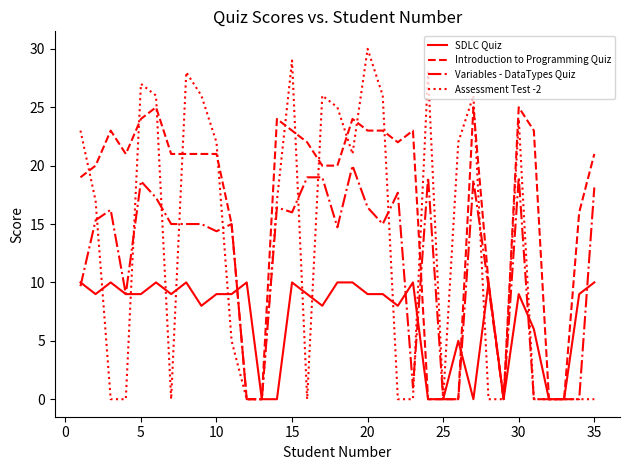

What is the maximum value for Assessment Test -2?

30.0